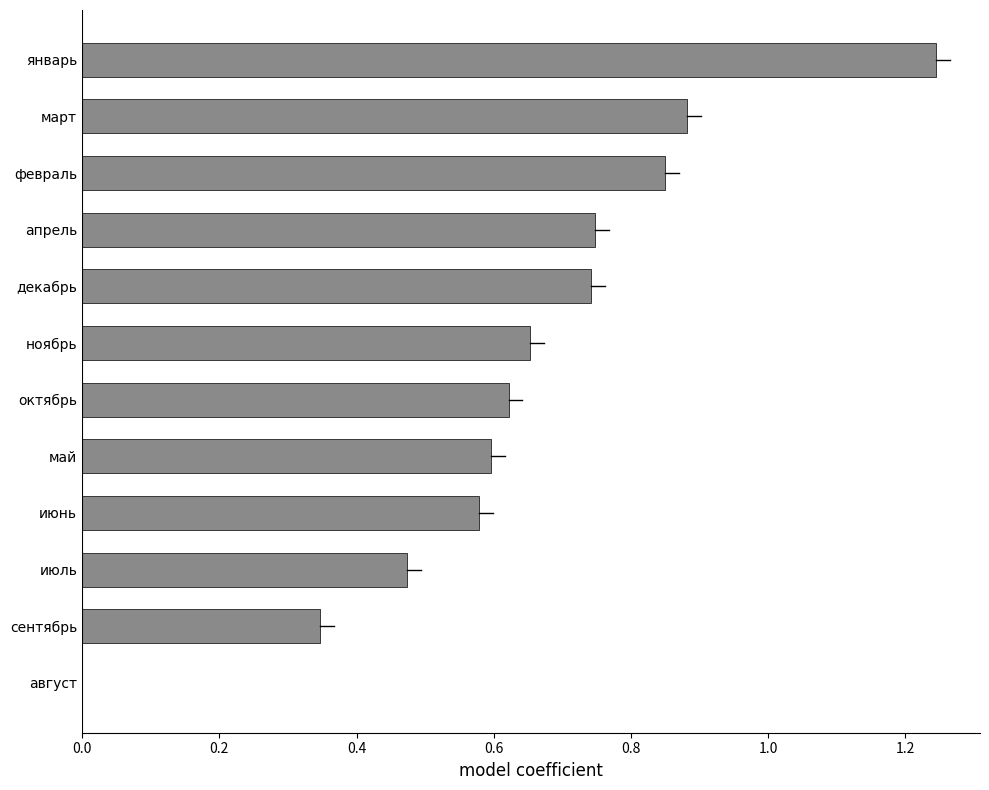

What is the difference between the maximum and second lowest values?

0.9